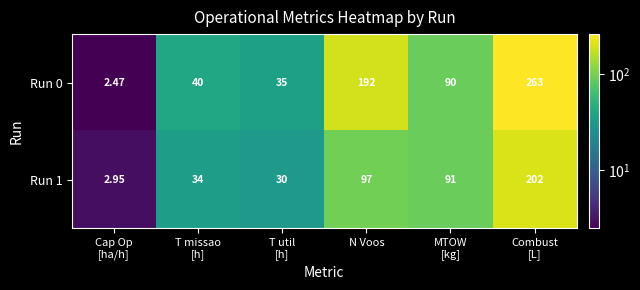

Which category has the highest value across all series?

Combust
[L]